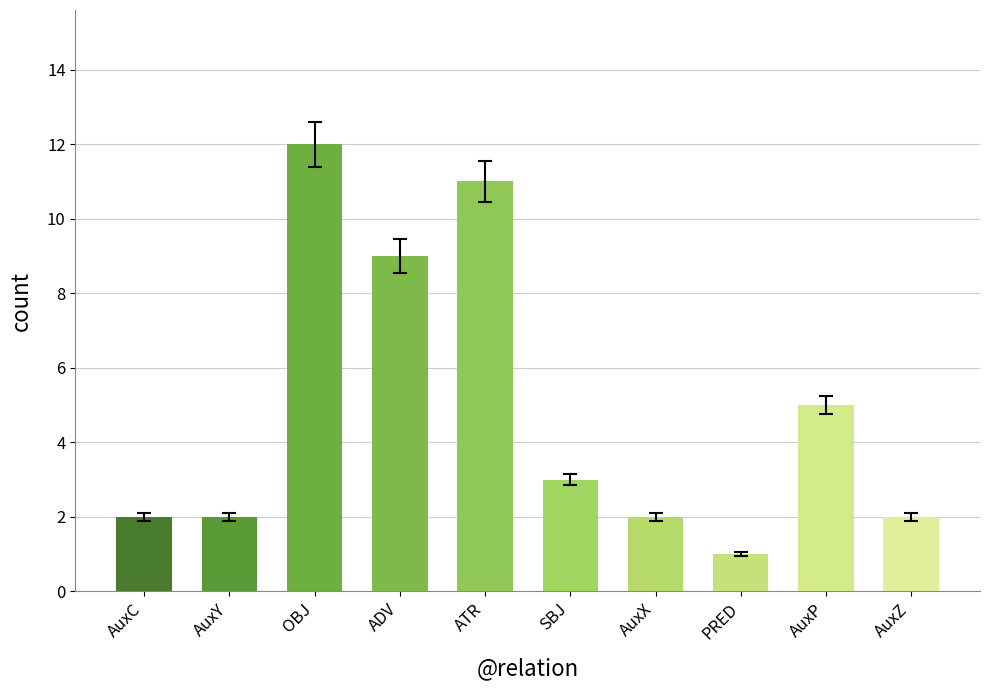

How many distinct data groups are displayed?

1